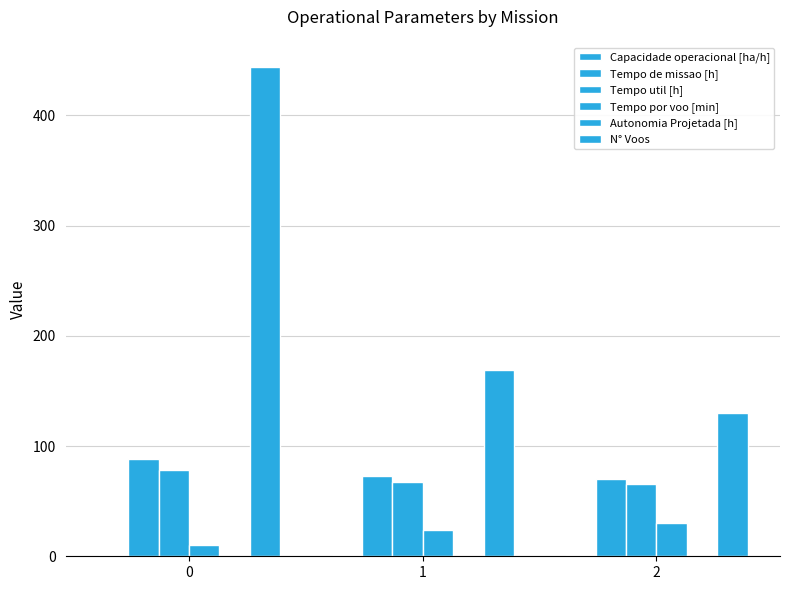

The value of Autonomia Projetada [h] at 2 is 0.1. True or false?

False